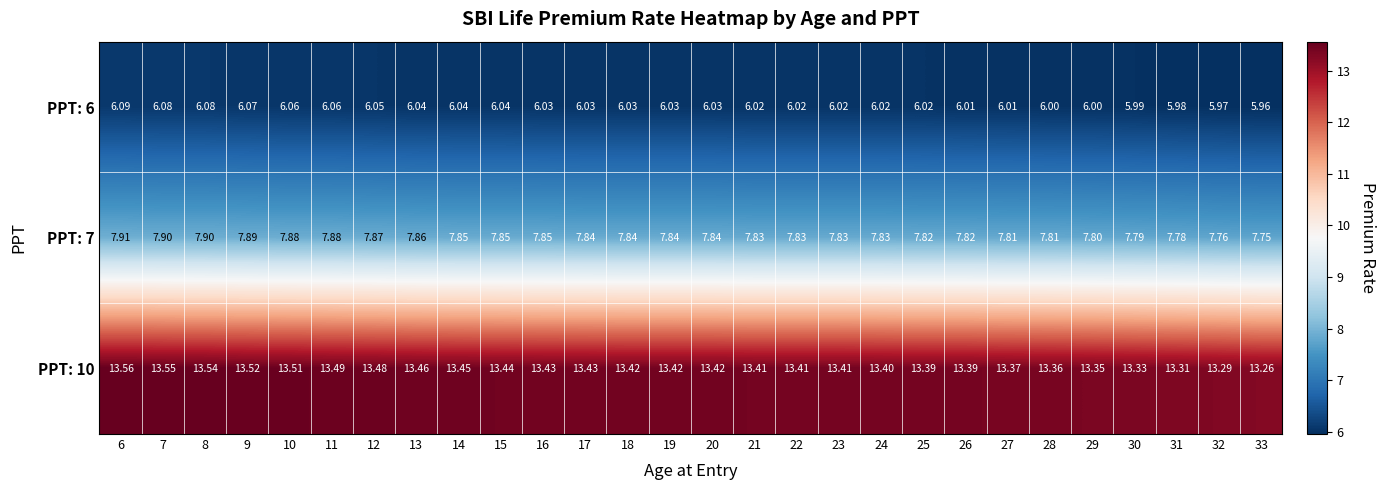

Which series has the largest total across all categories?

PPT: 10